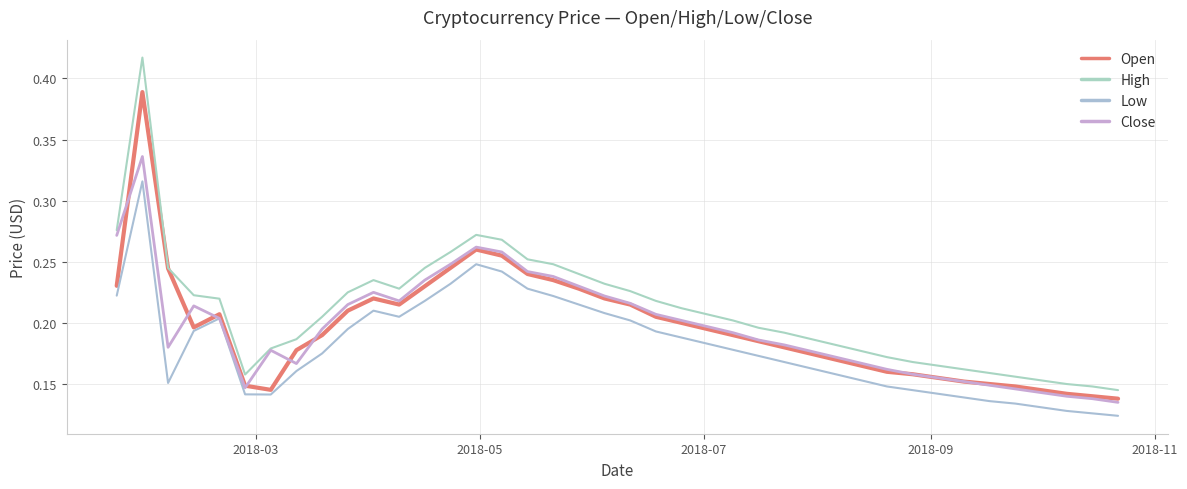

How many interior local valleys does the High series have?

2